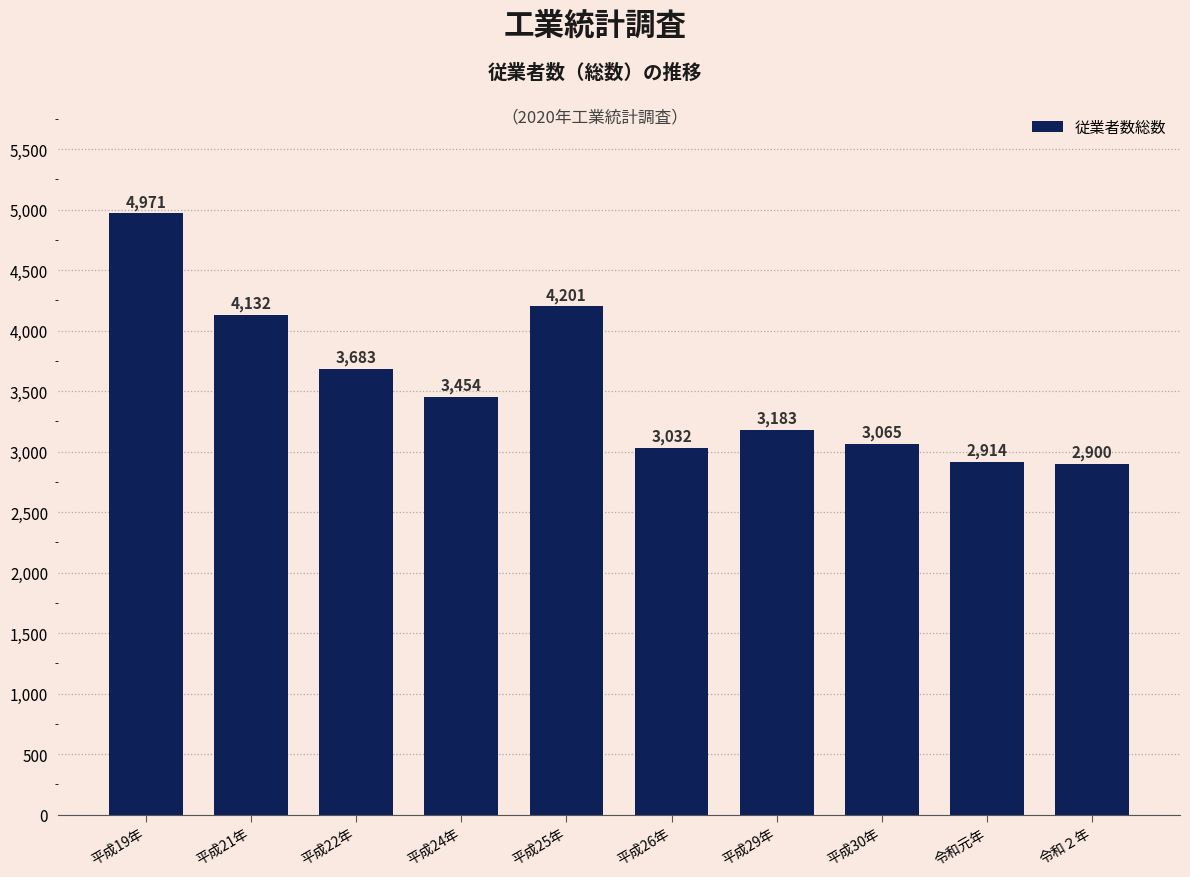

What is the ratio of the value at 平成24年 to the value at 令和２年?

1.2